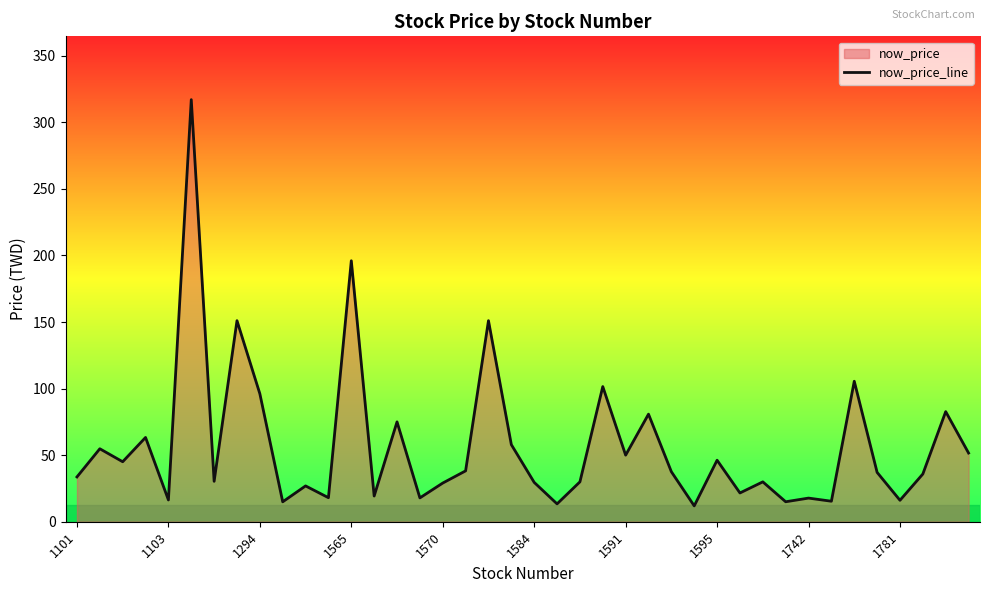

What is the greatest value displayed?

317.0